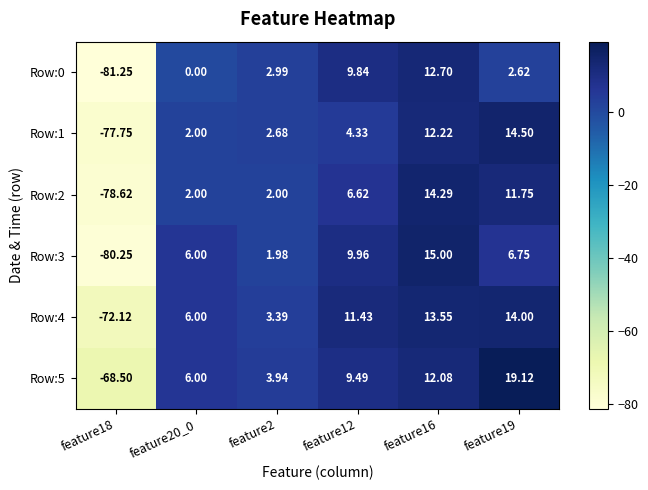

What is the total value across all series at feature12?

51.7